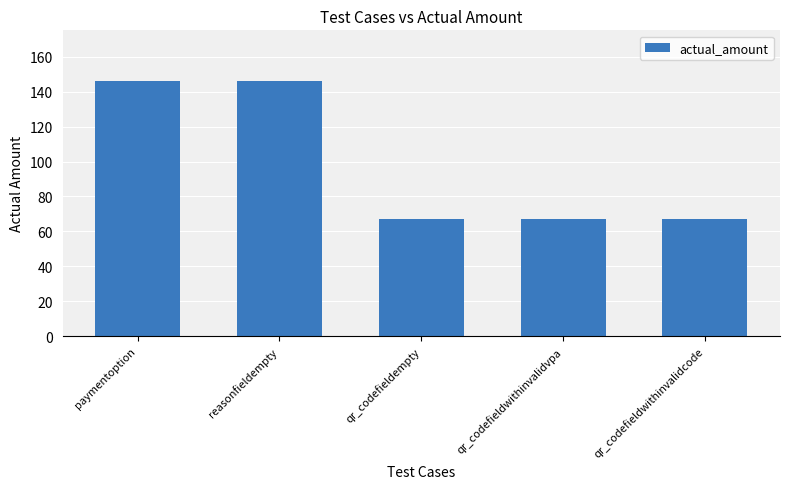

Which has a higher value, paymentoption or qr_codefieldwithinvalidcode?

paymentoption